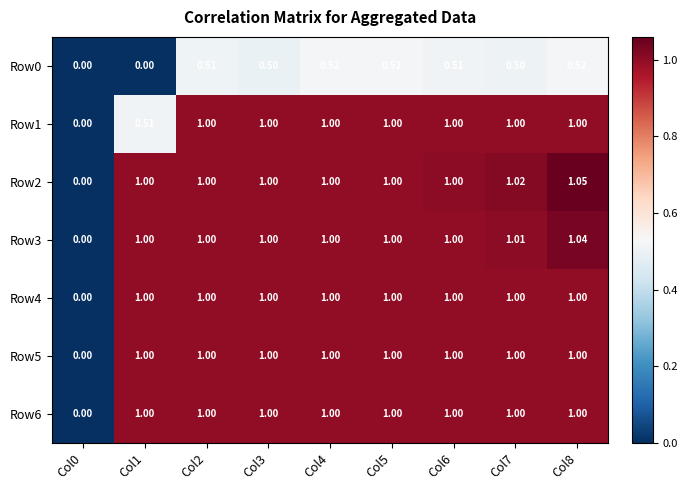

Is the value of Row5 at Col0 greater than the value of Row0 at Col4?

No